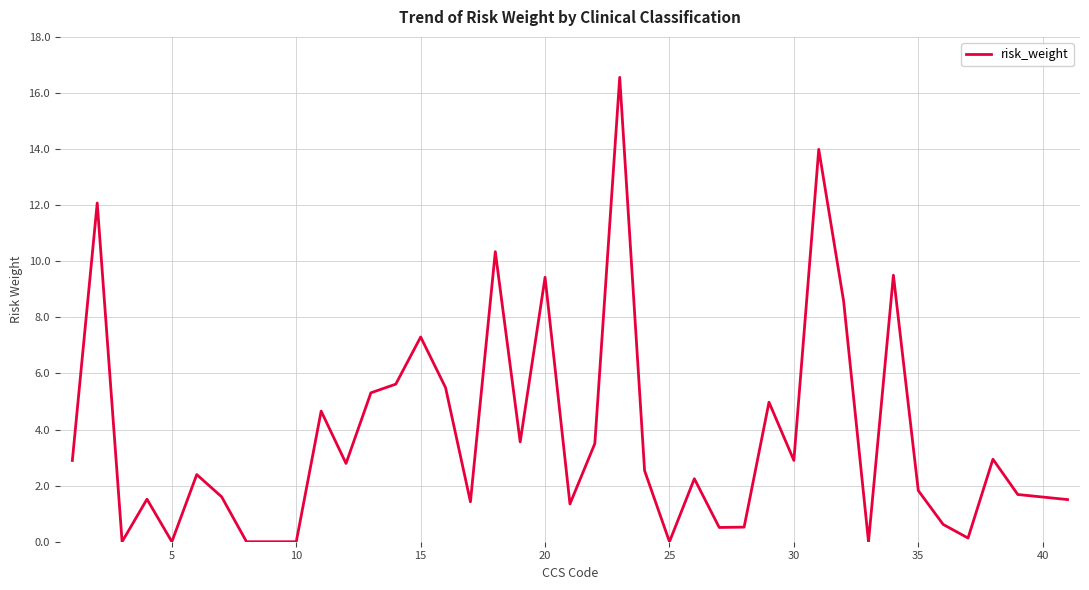

What is the maximum value shown in the chart?

16.6